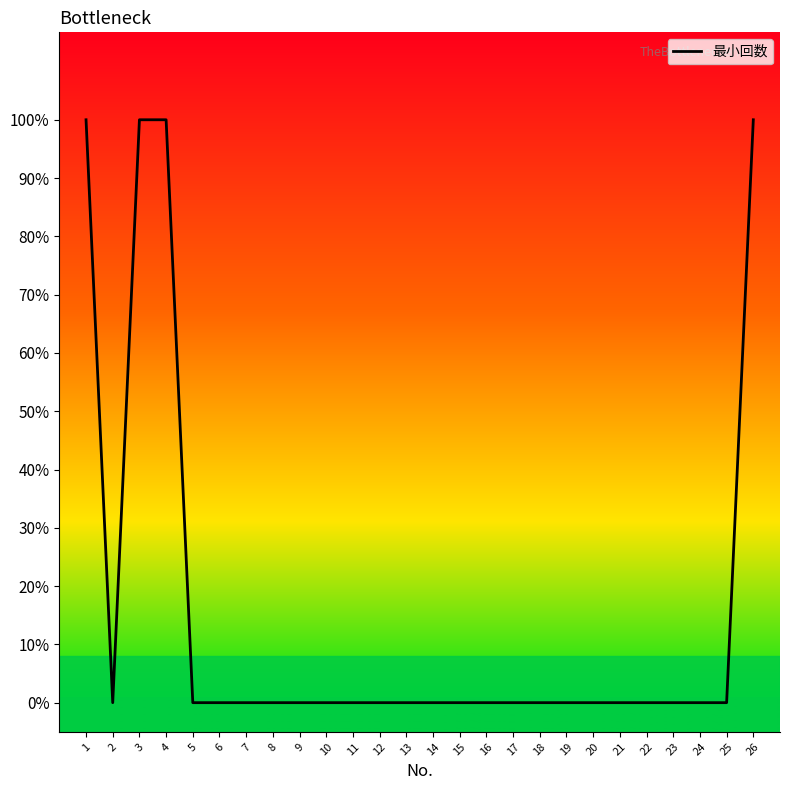

True or false: the data has more than 1 interior local peaks.

False